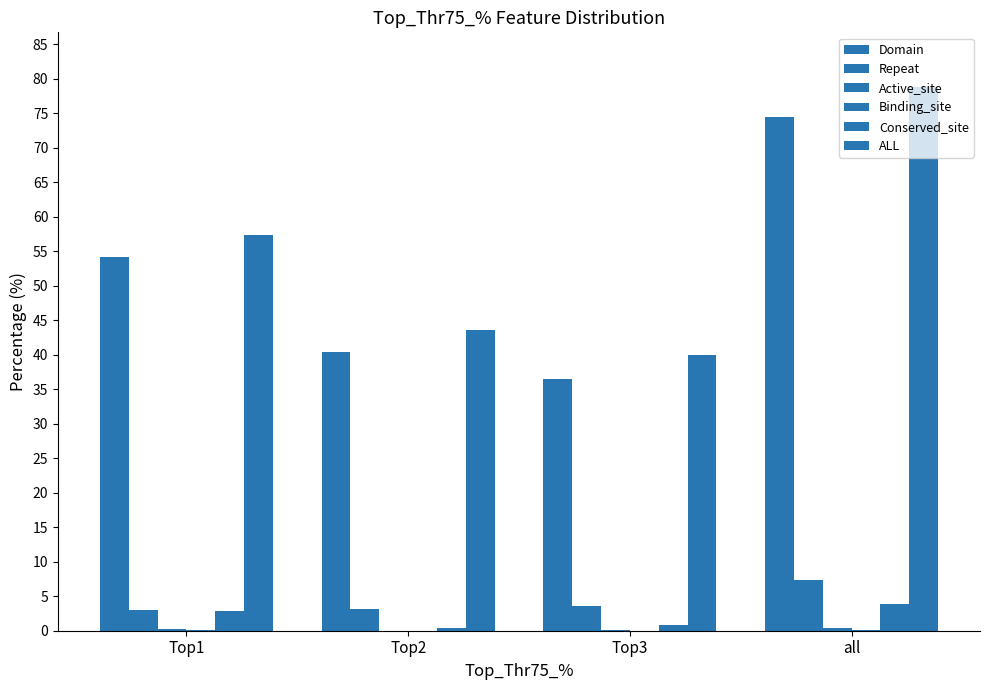

How many categories are shown in the chart?

4